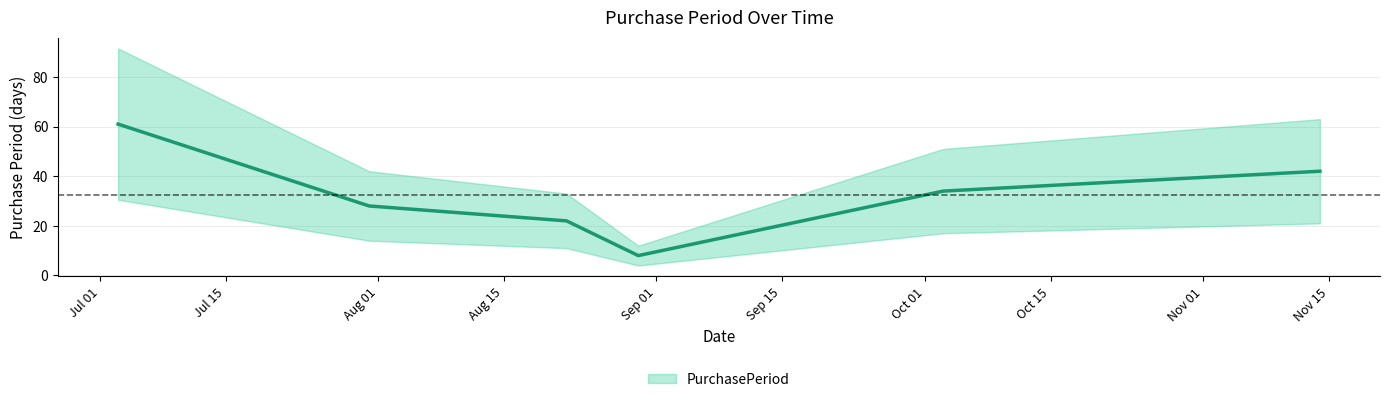

What is the value of the 4th point from the left?

8